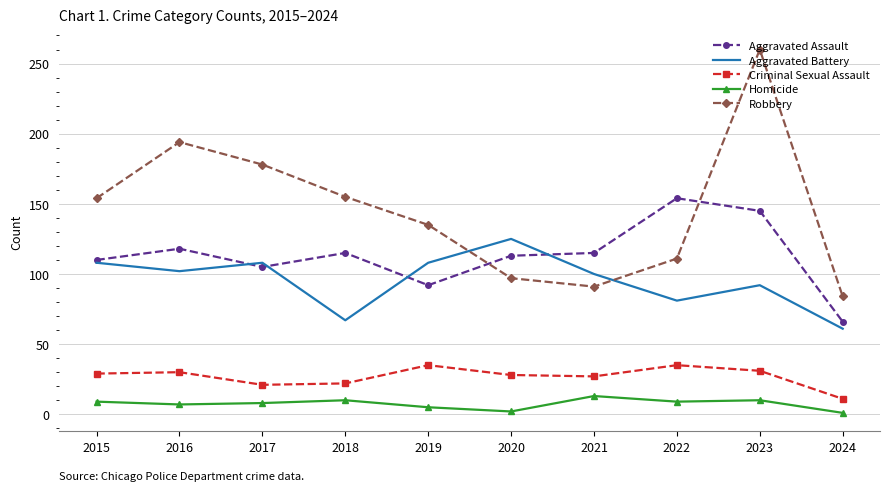

Which series changed the most between 2017 and 2021?

Robbery